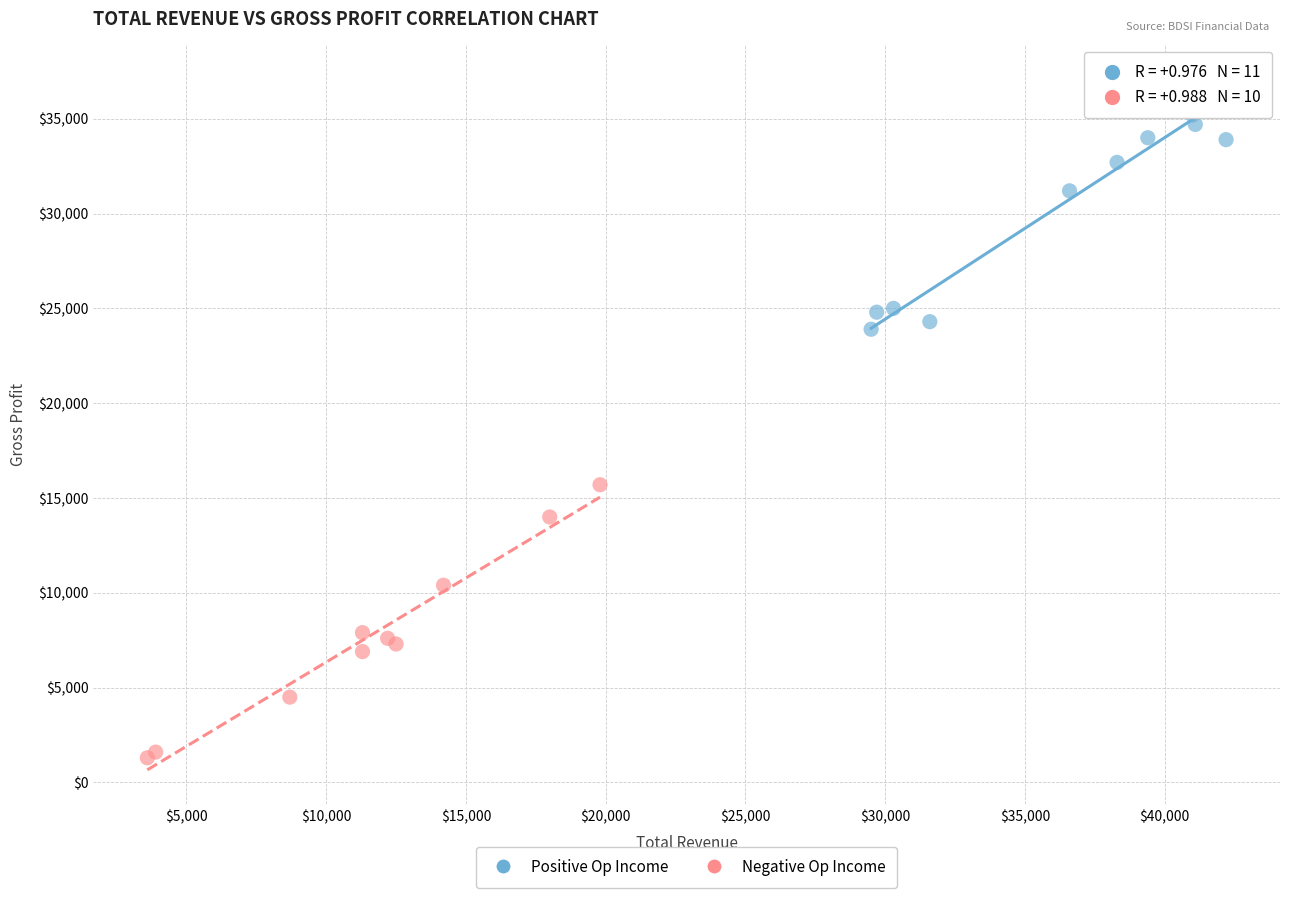

Which series contains the lowest Y value?

Negative Op Income